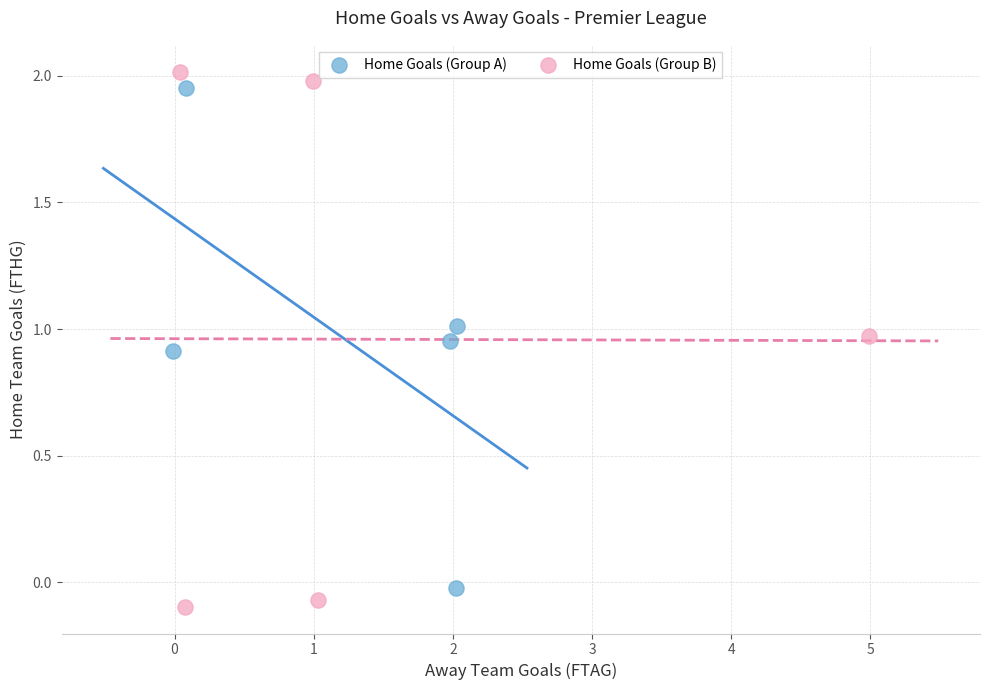

Which series has the widest spread of Y values?

Home Goals (Group B)